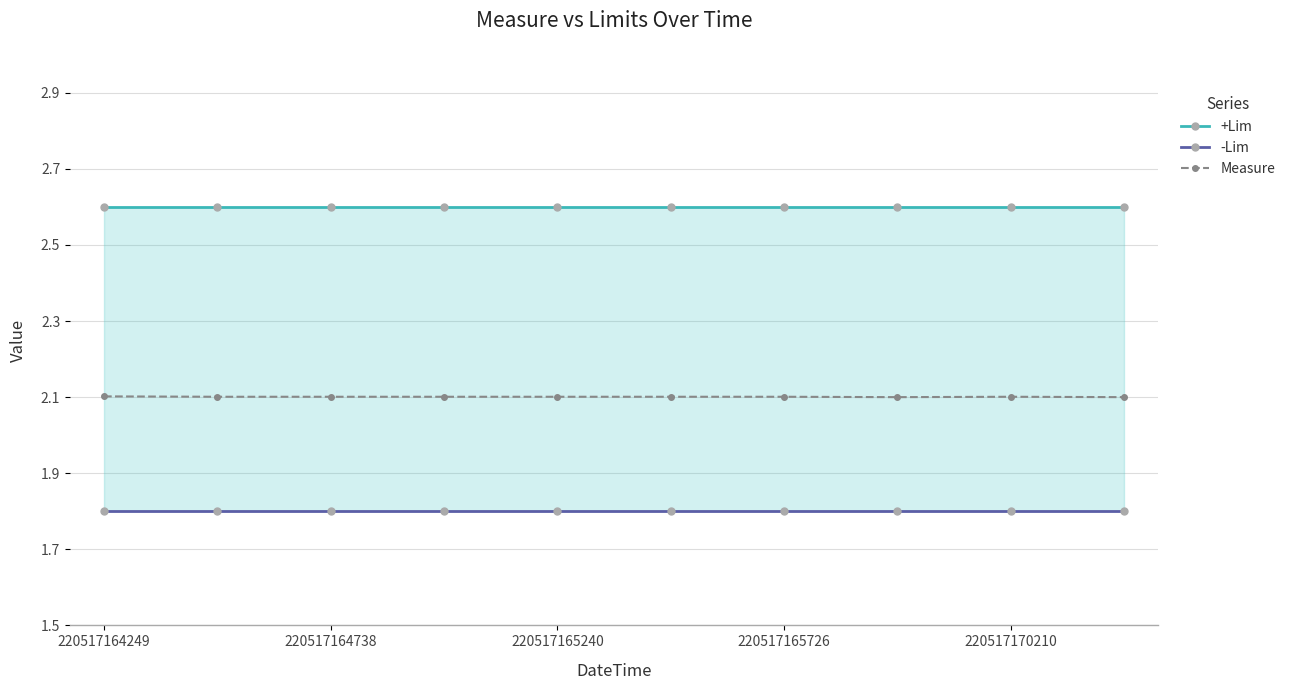

The value of +Lim at 7 is 2.6. True or false?

True